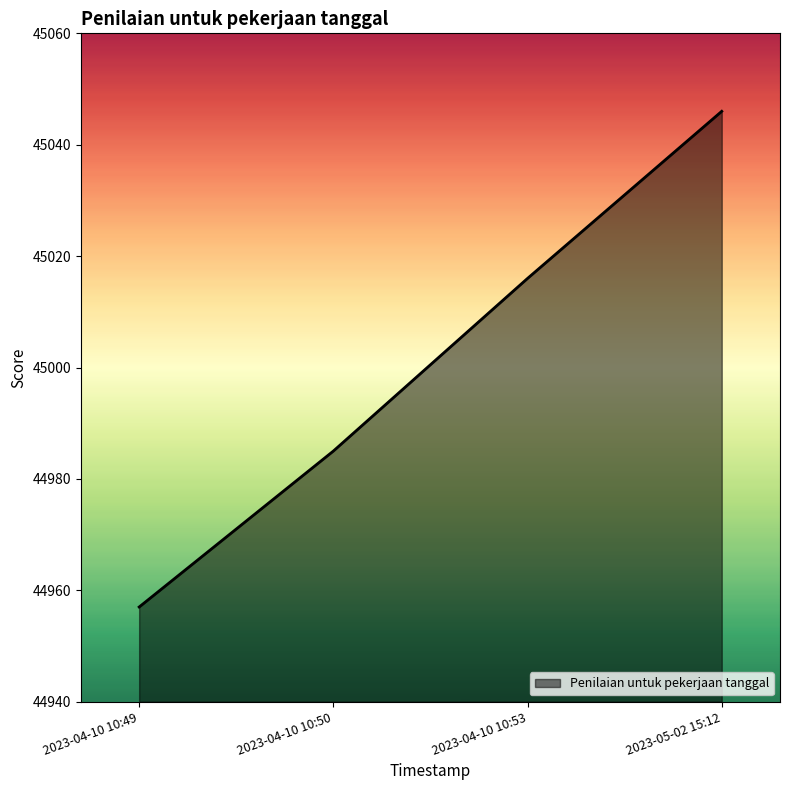

Count the values in the range 44985 to 45046.

3